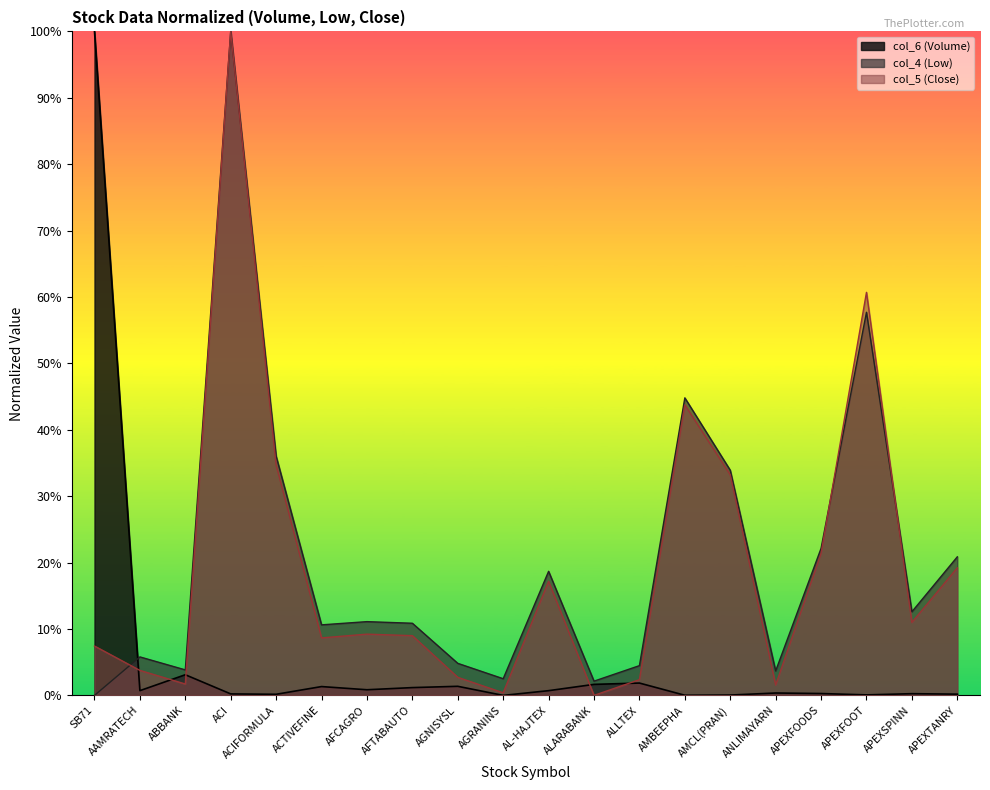

Which series changed the most between SB71 and APEXTANRY?

col_6 (Volume)